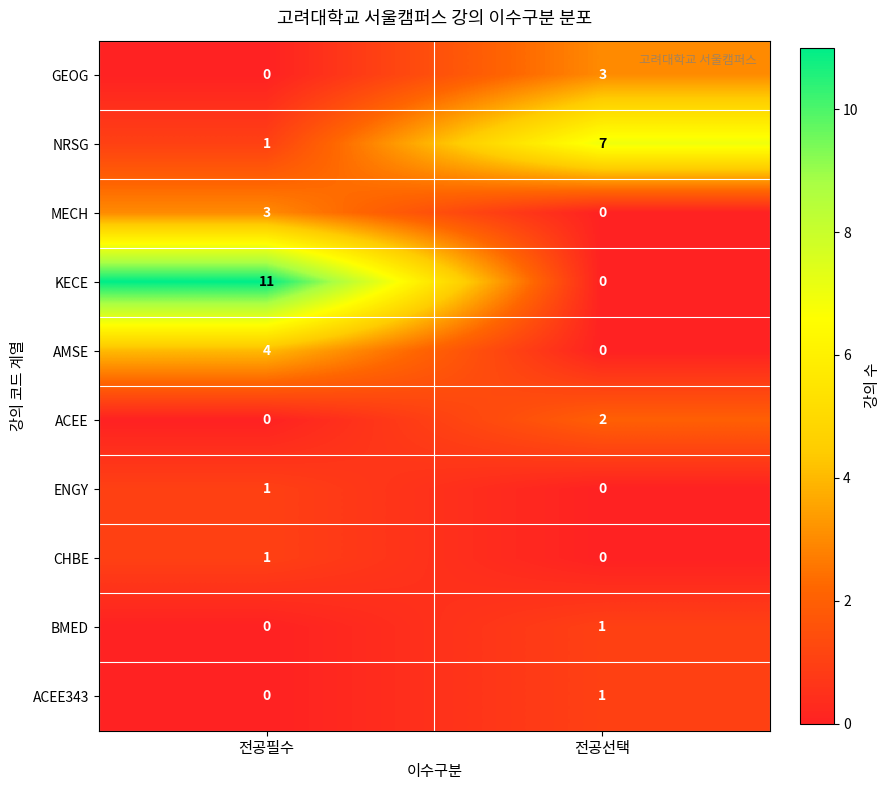

Which series changed the most between 전공필수 and 전공선택?

KECE